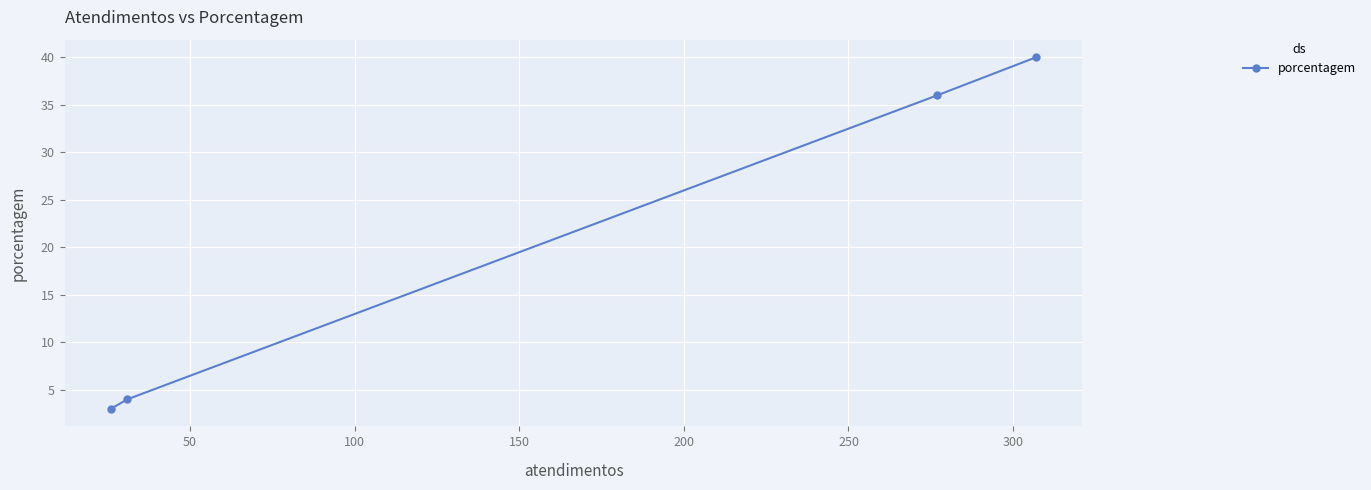

What is the greatest value displayed?

40